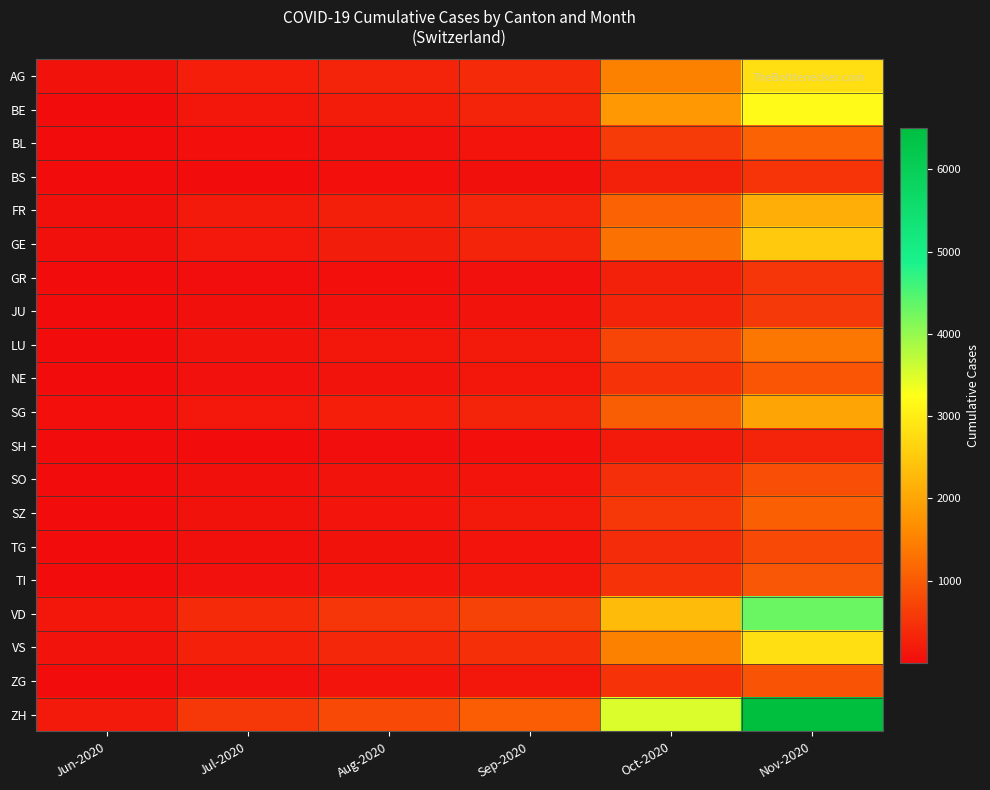

Reading left to right, extract all data points from this chart.

AG: Jun-2020=88	Jul-2020=237	Aug-2020=313	Sep-2020=390	Oct-2020=1500	Nov-2020=2800
BE: Jun-2020=27	Jul-2020=149	Aug-2020=210	Sep-2020=310	Oct-2020=1800	Nov-2020=3200
BL: Jun-2020=17	Jul-2020=55	Aug-2020=80	Sep-2020=120	Oct-2020=600	Nov-2020=1100
BS: Jun-2020=7	Jul-2020=30	Aug-2020=45	Sep-2020=60	Oct-2020=280	Nov-2020=520
FR: Jun-2020=61	Jul-2020=175	Aug-2020=250	Sep-2020=330	Oct-2020=1100	Nov-2020=2100
GE: Jun-2020=56	Jul-2020=164	Aug-2020=230	Sep-2020=310	Oct-2020=1300	Nov-2020=2500
GR: Jun-2020=9	Jul-2020=38	Aug-2020=55	Sep-2020=75	Oct-2020=280	Nov-2020=530
JU: Jun-2020=12	Jul-2020=56	Aug-2020=75	Sep-2020=95	Oct-2020=310	Nov-2020=580
LU: Jun-2020=27	Jul-2020=95	Aug-2020=140	Sep-2020=190	Oct-2020=720	Nov-2020=1350
NE: Jun-2020=23	Jul-2020=72	Aug-2020=100	Sep-2020=135	Oct-2020=500	Nov-2020=940
SG: Jun-2020=54	Jul-2020=166	Aug-2020=235	Sep-2020=310	Oct-2020=1050	Nov-2020=1980
SH: Jun-2020=5	Jul-2020=24	Aug-2020=35	Sep-2020=48	Oct-2020=170	Nov-2020=320
SO: Jun-2020=19	Jul-2020=68	Aug-2020=98	Sep-2020=130	Oct-2020=450	Nov-2020=850
SZ: Jun-2020=21	Jul-2020=91	Aug-2020=130	Sep-2020=170	Oct-2020=570	Nov-2020=1070
TG: Jun-2020=15	Jul-2020=61	Aug-2020=88	Sep-2020=118	Oct-2020=420	Nov-2020=790
TI: Jun-2020=14	Jul-2020=78	Aug-2020=112	Sep-2020=148	Oct-2020=510	Nov-2020=960
VD: Jun-2020=138	Jul-2020=388	Aug-2020=540	Sep-2020=700	Oct-2020=2300	Nov-2020=4300
VS: Jun-2020=105	Jul-2020=260	Aug-2020=360	Sep-2020=470	Oct-2020=1500	Nov-2020=2800
ZG: Jun-2020=23	Jul-2020=80	Aug-2020=114	Sep-2020=150	Oct-2020=490	Nov-2020=920
ZH: Jun-2020=189	Jul-2020=571	Aug-2020=800	Sep-2020=1040	Oct-2020=3500	Nov-2020=6500